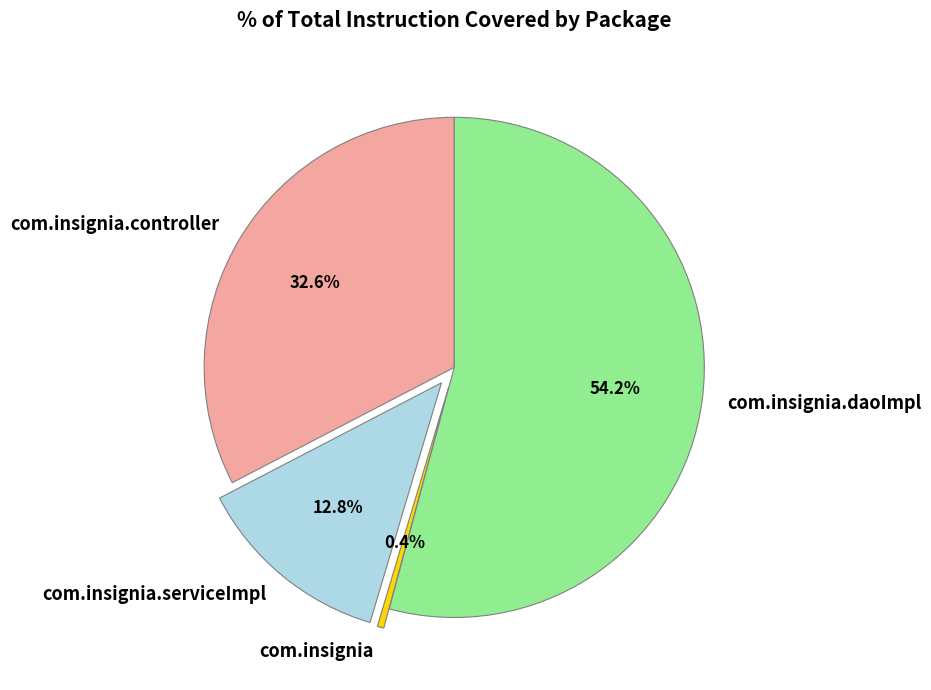

Which slice represents more than half of the pie?

com.insignia.daoImpl